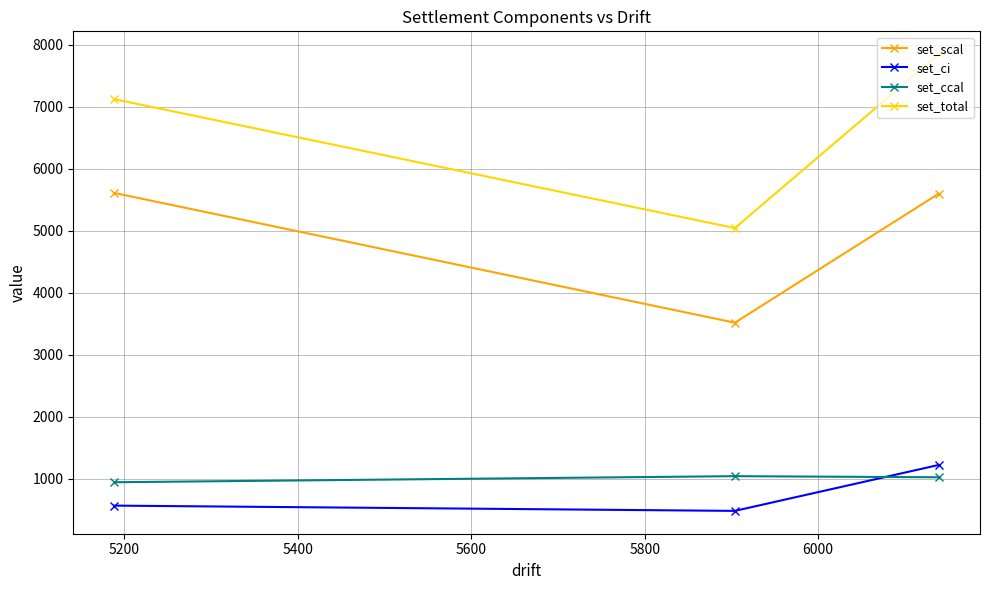

What is the value of the set_total point at the 2nd from the left?

5044